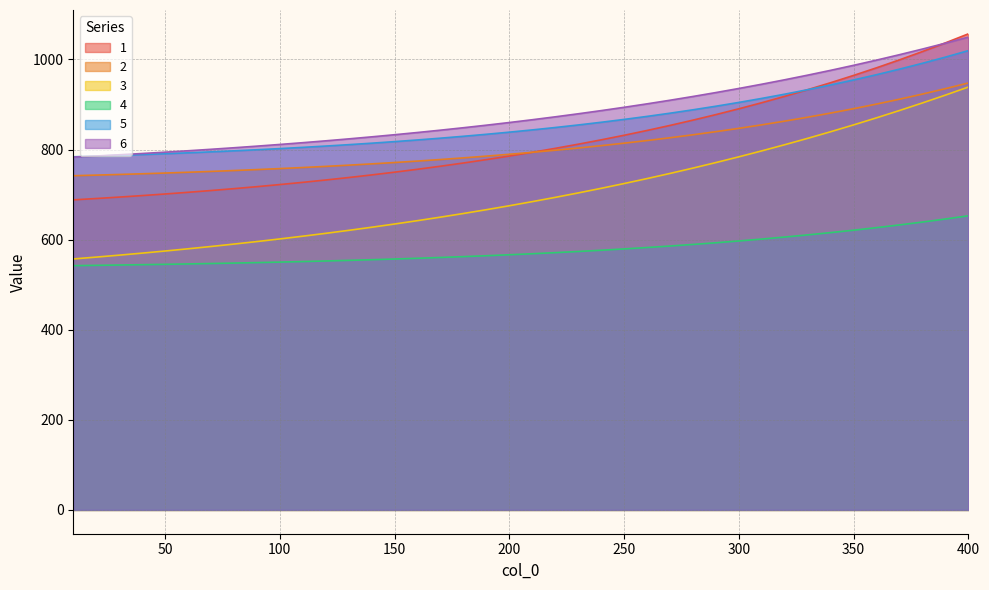

Rank the series at 290 from lowest to highest value.

4, 3, 2, 1, 5, 6